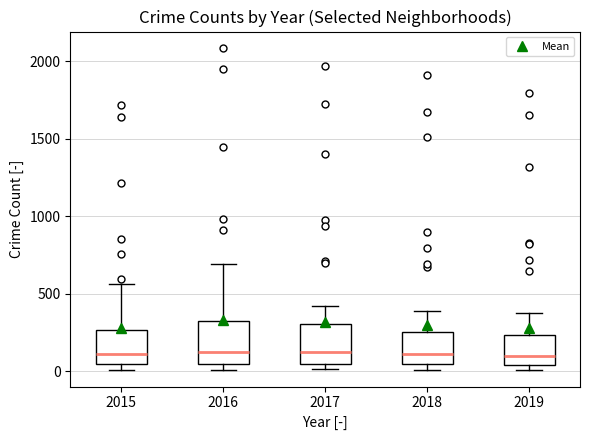

Reading left to right, read every box against the y-axis: the position of its median line, the range the box covers, and the ends of its whiskers. The values are not printed on the chart, so give them approximately, as read against the axis.

2015: median 100, box 50 to 250, whiskers 0 to 550
2016: median 150, box 50 to 300, whiskers 0 to 700
2017: median 100, box 50 to 300, whiskers 0 to 400
2018: median 100, box 50 to 250, whiskers 0 to 400
2019: median 100, box 50 to 250, whiskers 0 to 400